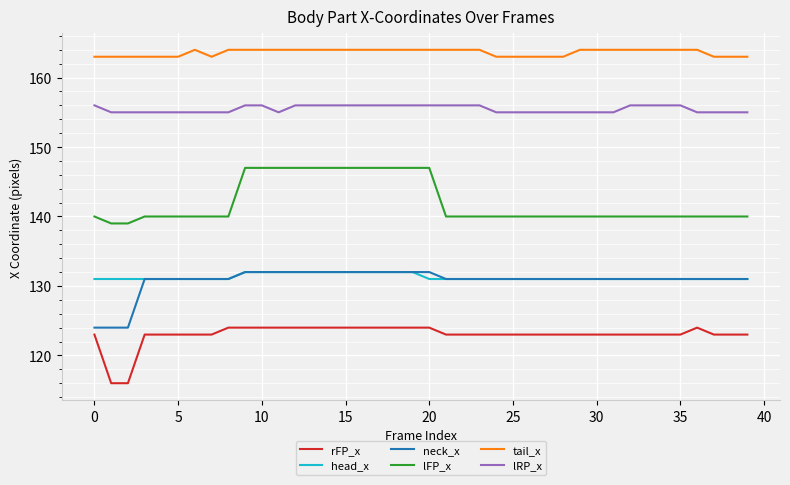

What is the minimum value shown in the chart?

116